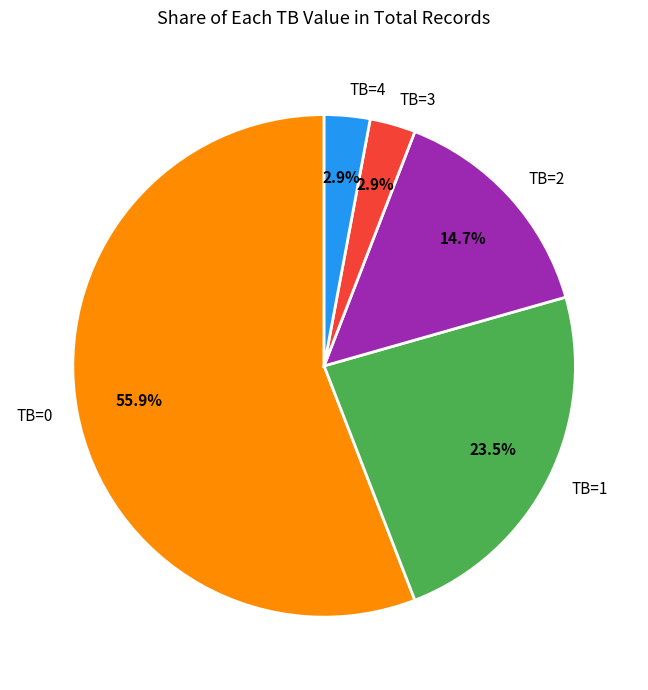

Count the number of slices in the pie.

5